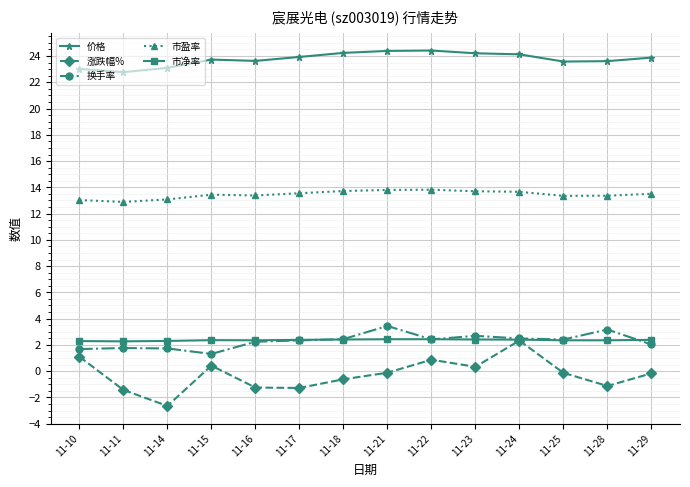

What is the minimum value for 市盈率?

12.9